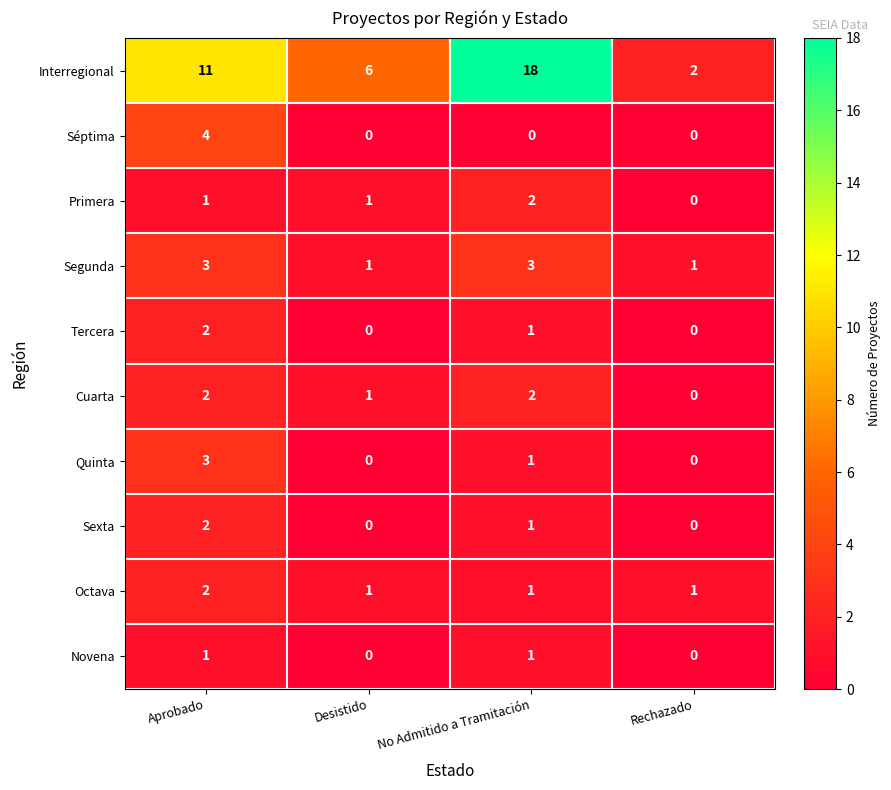

The value of Interregional at Desistido is 6. True or false?

True